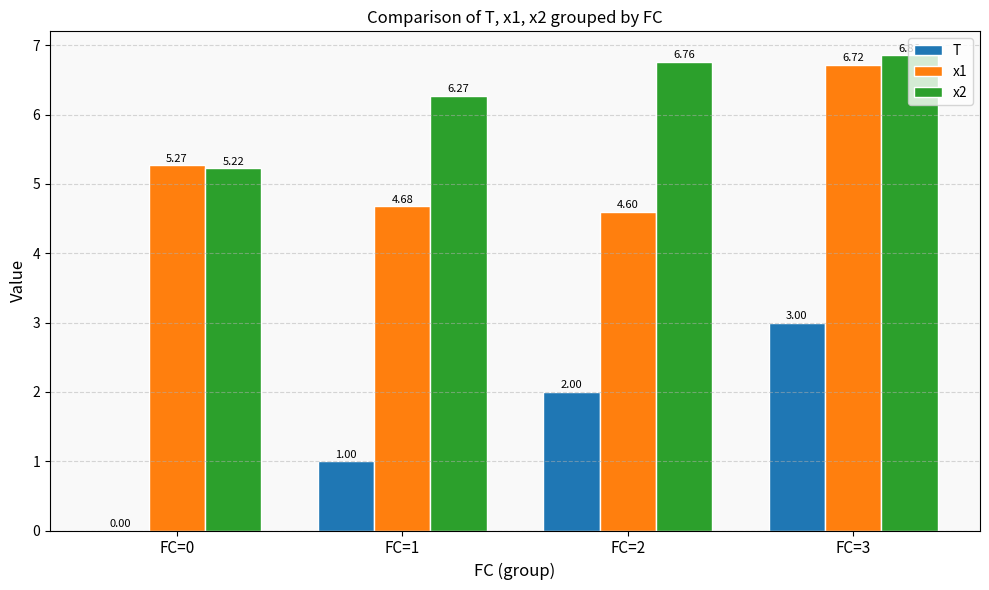

Count the T values in the range 1 to 3.

3